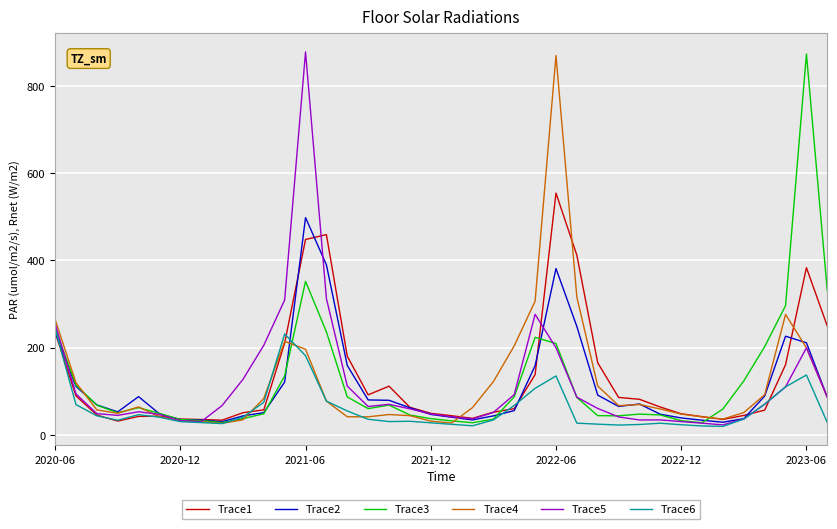

What is the highest value of the Trace3 series?

873.8